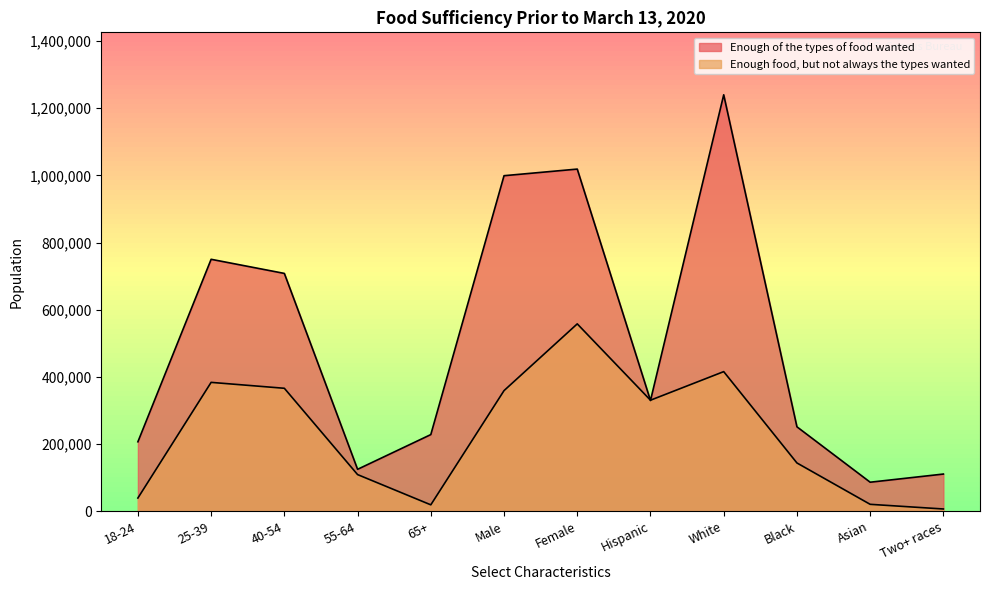

Which category has the highest value across all series?

White